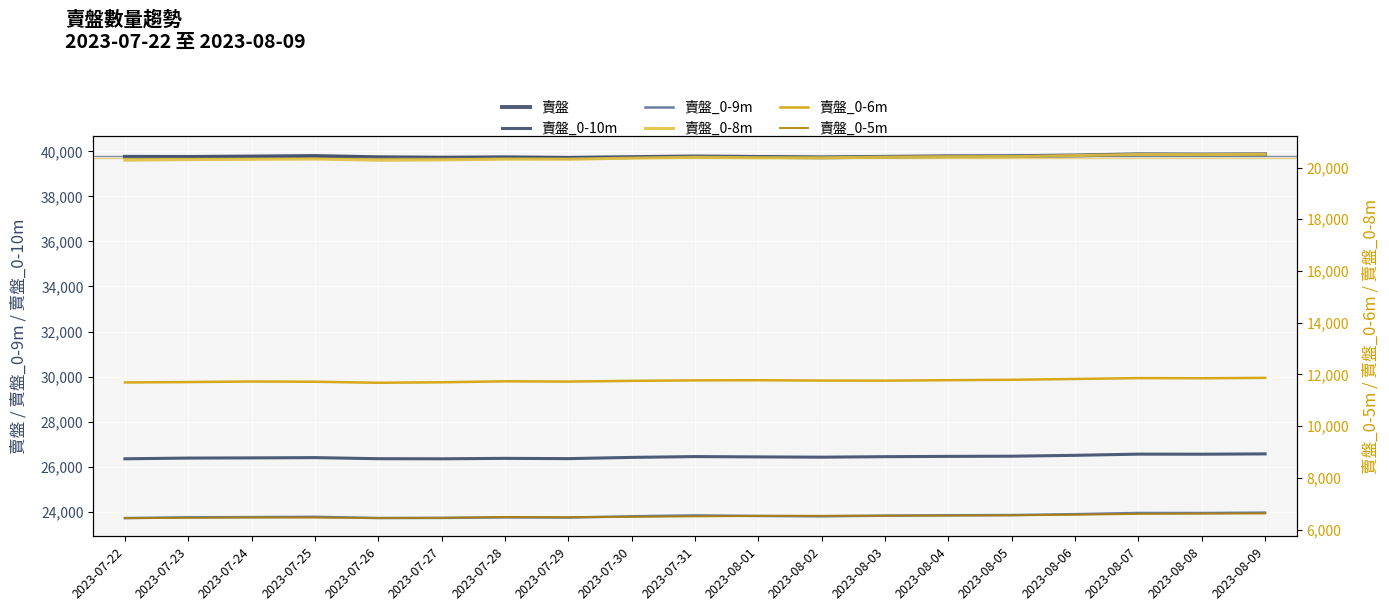

What is the maximum value shown in the chart?

39875